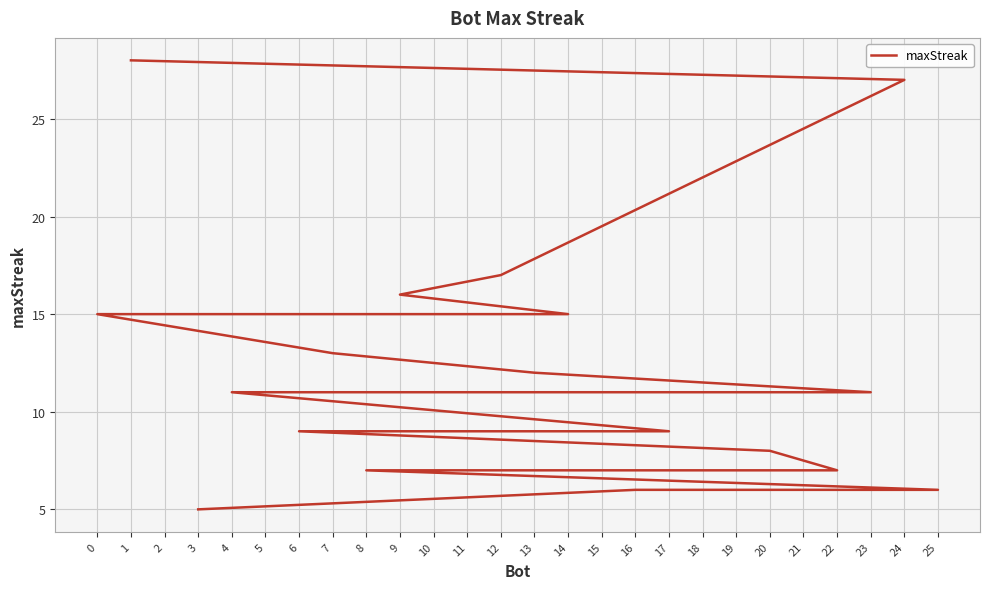

What is the change in value from 21 to 3?

-6